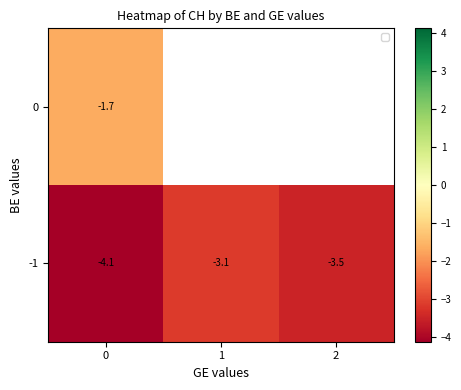

List the labels in order of -1 value, largest first.

1, 2, 0